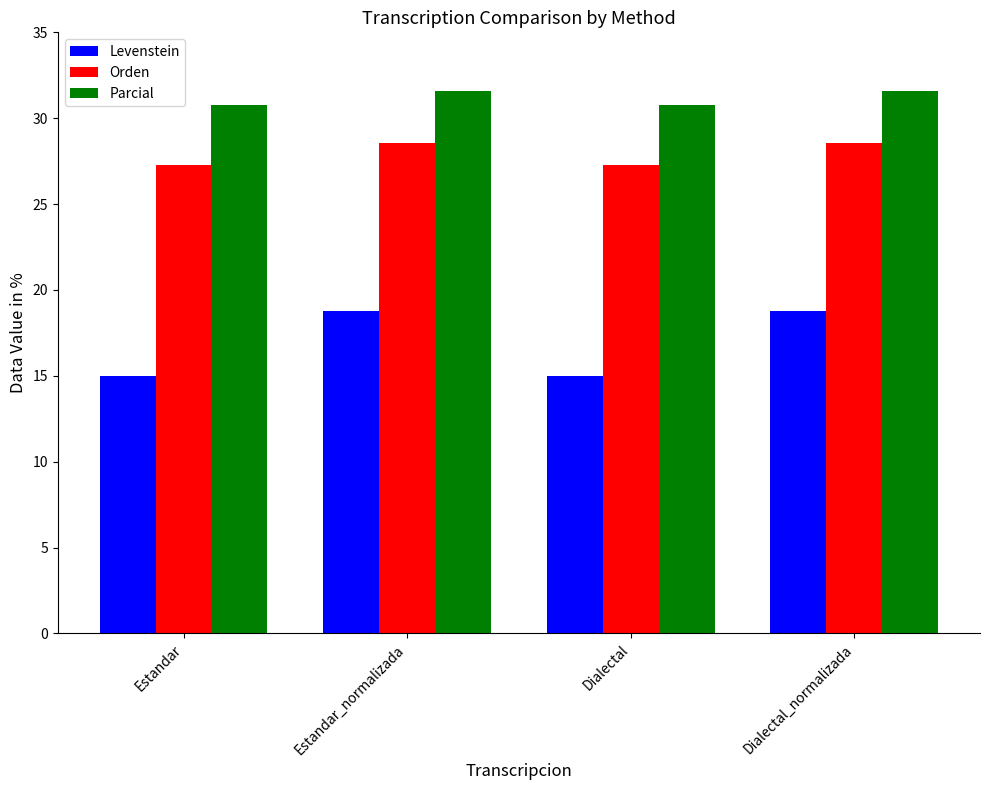

What position from the left is Estandar_normalizada?

2